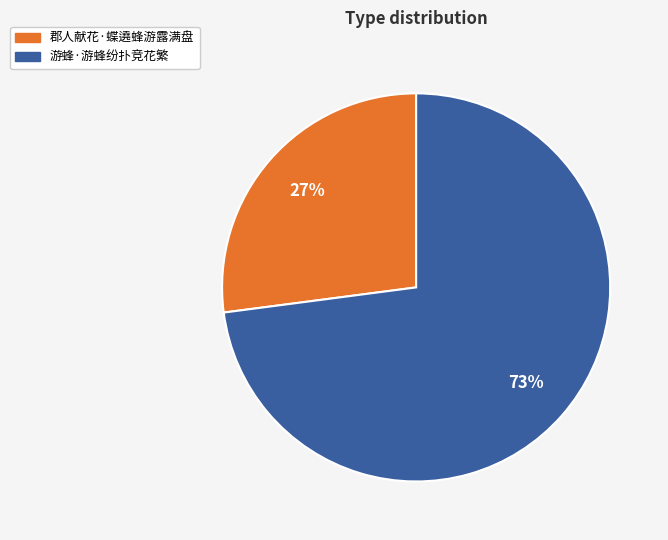

Does any single category account for the majority?

Yes